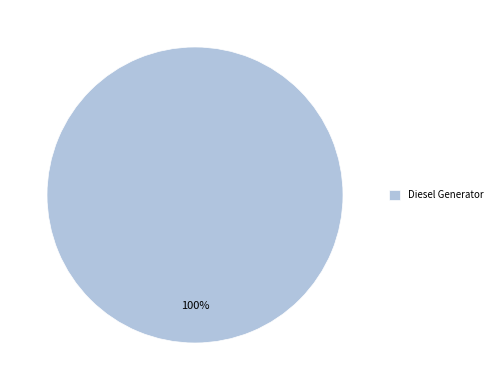

What percentage is the Diesel Generator slice, to the nearest percent?

100%